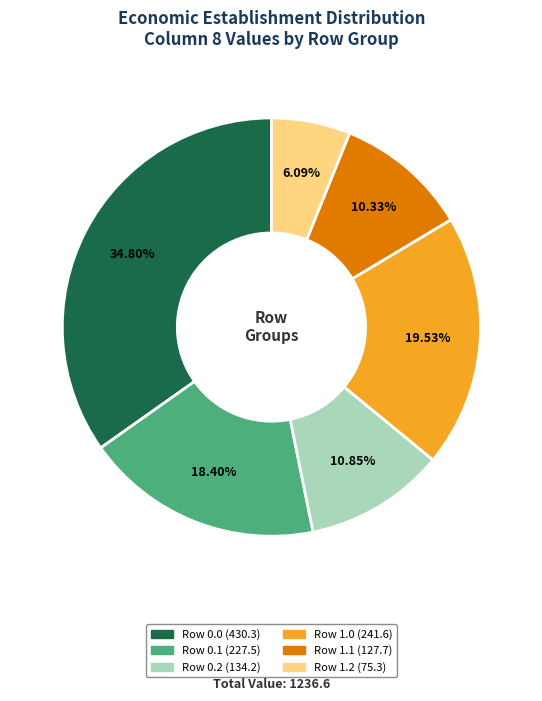

Is there a majority slice in this chart?

No